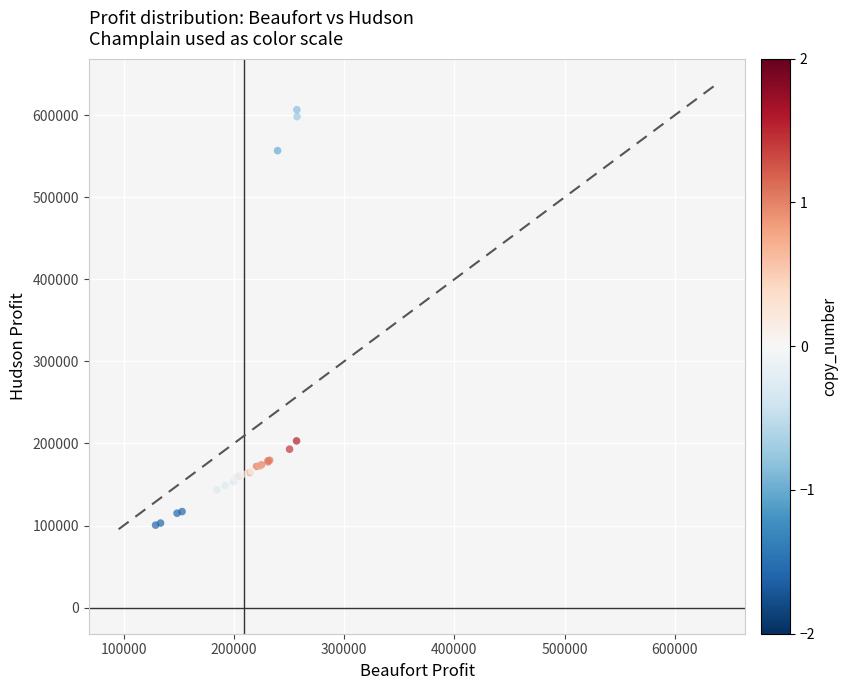

What Y value in the scatter plot is closest to 353574?

203125.0